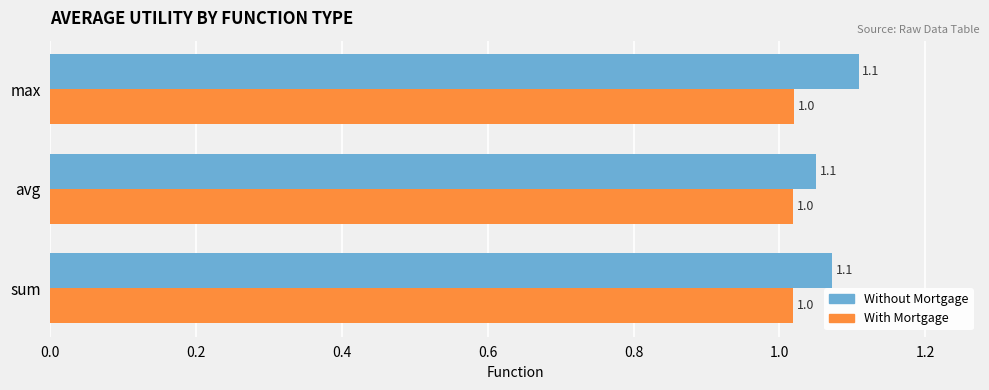

True or false: With Mortgage has a value of 1.5 at max.

False